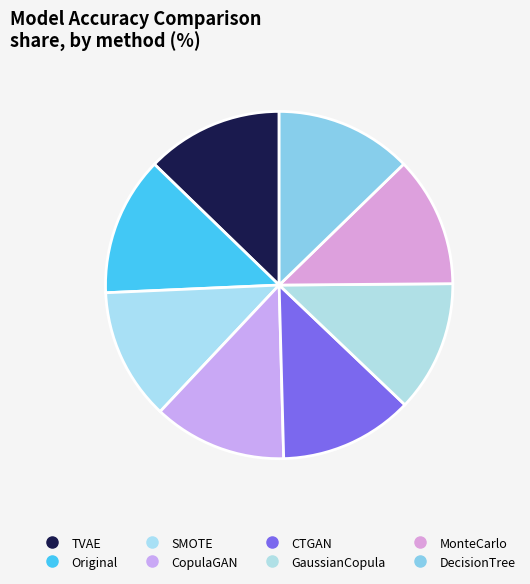

To the nearest percent, what portion does CopulaGAN represent?

12%